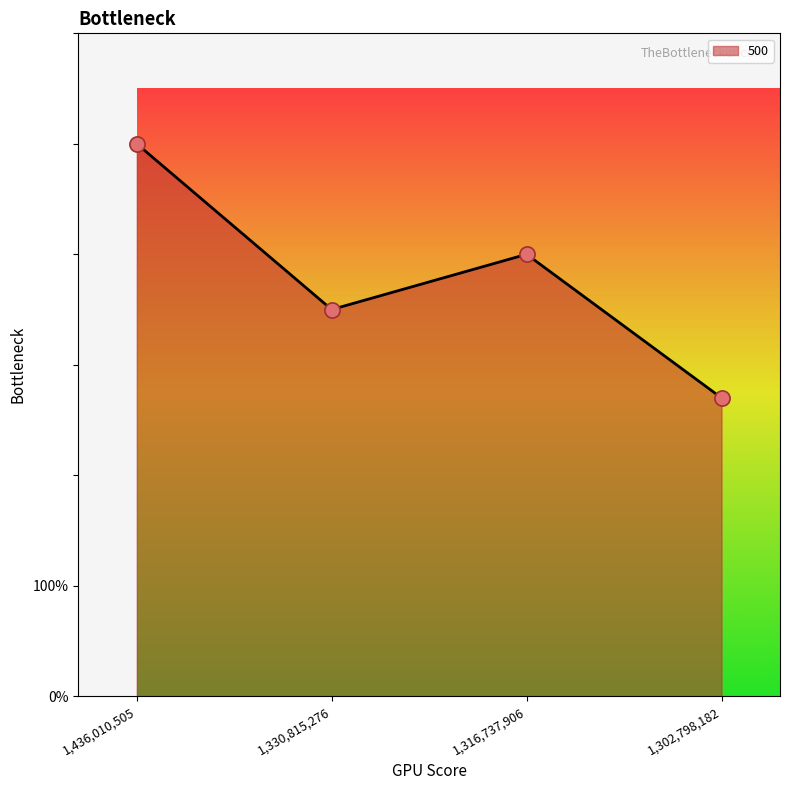

Which has a higher value, 1,330,815,276 or 1,316,737,906?

1,316,737,906